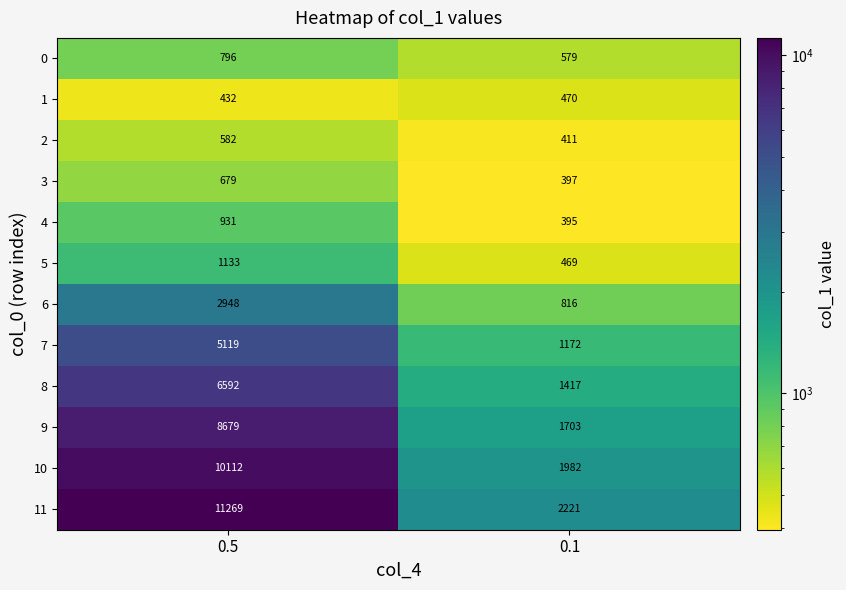

The 7 series shows 1172 at 0.1. True or false?

True